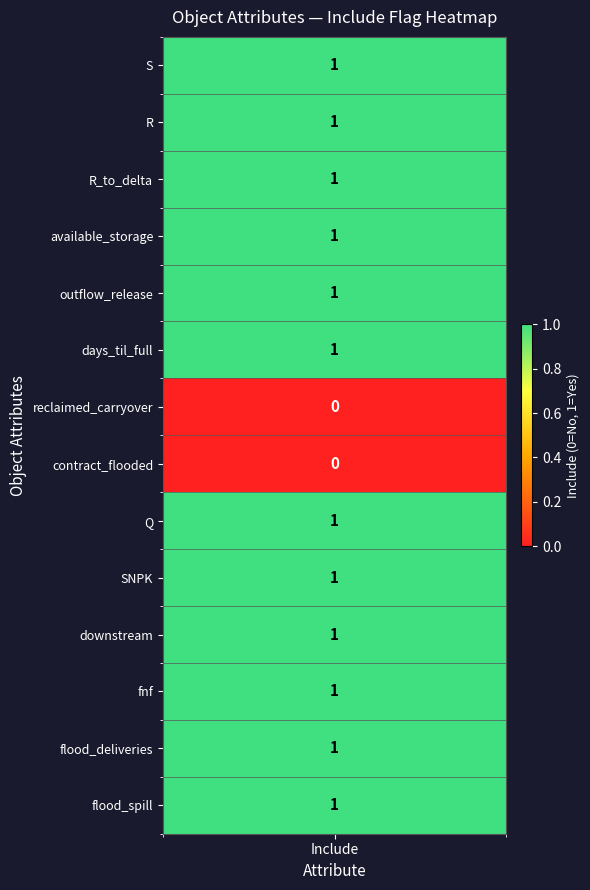

What is the difference between the maximum and minimum values?

1